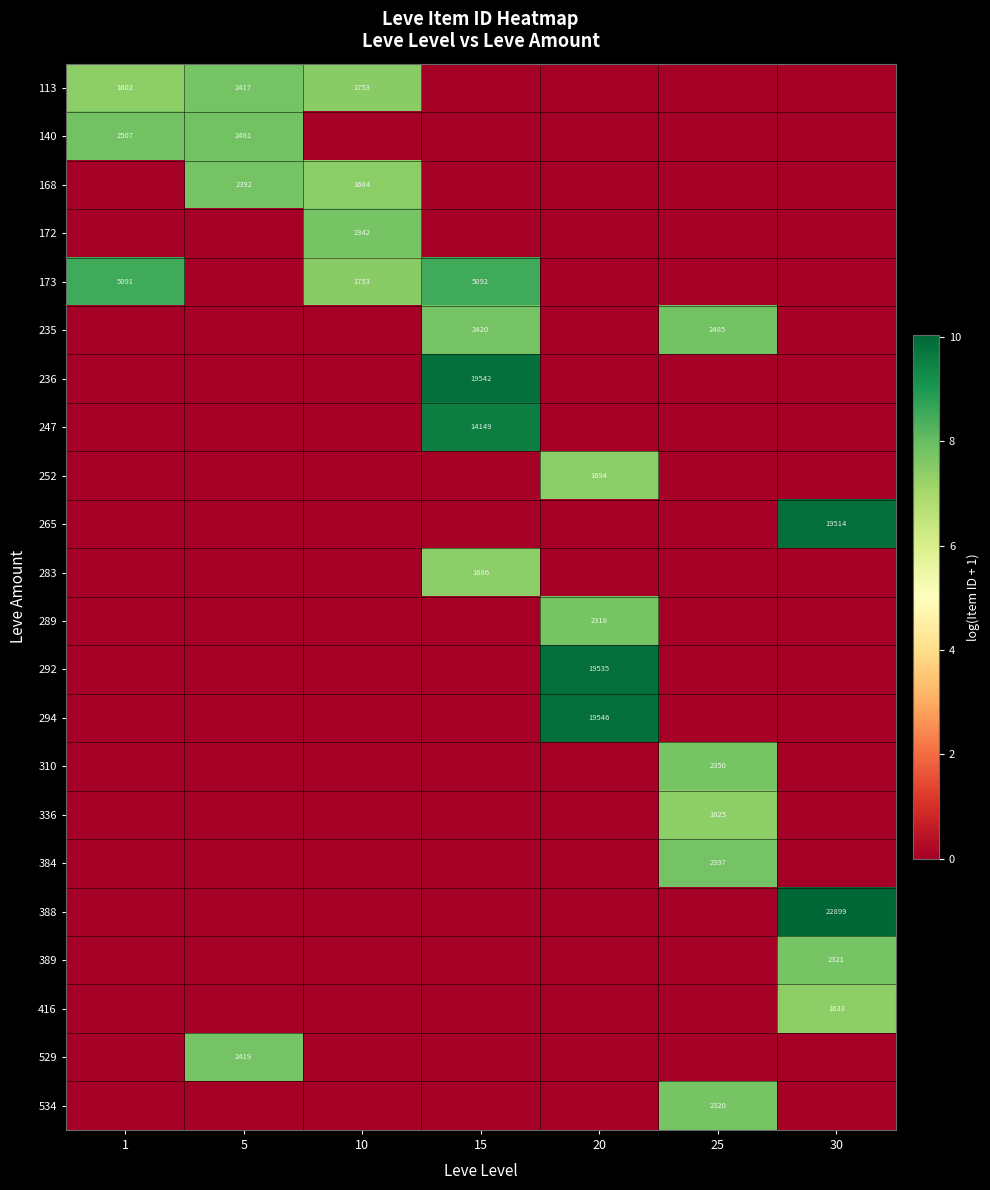

True or false: 265 has a value of 3.8 at 25.

False